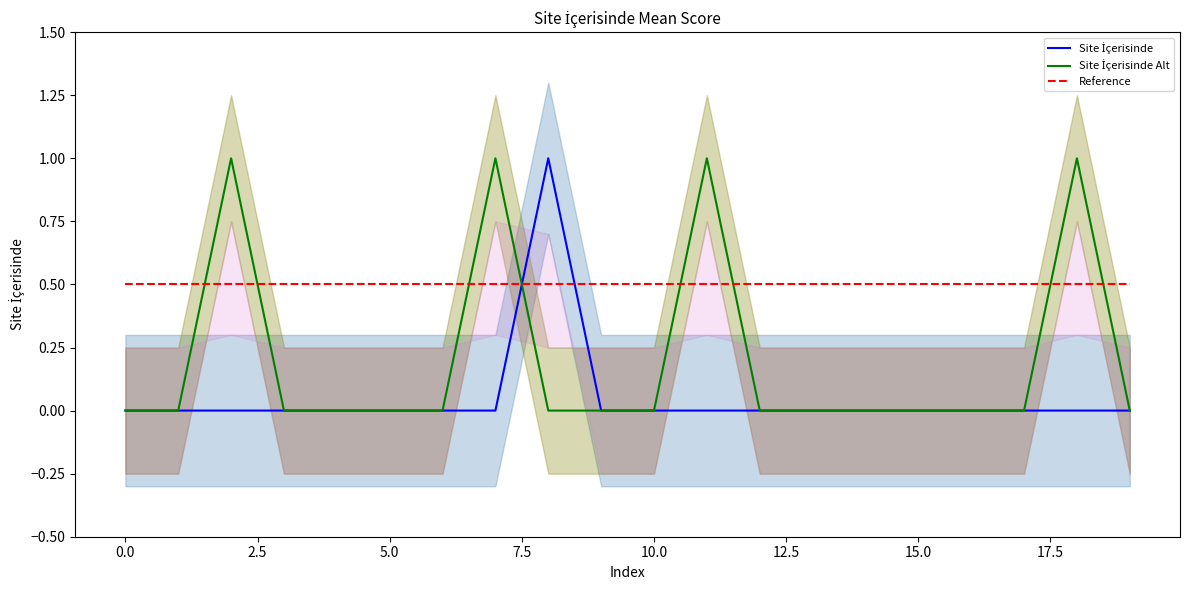

What is the minimum value for Reference?

0.5